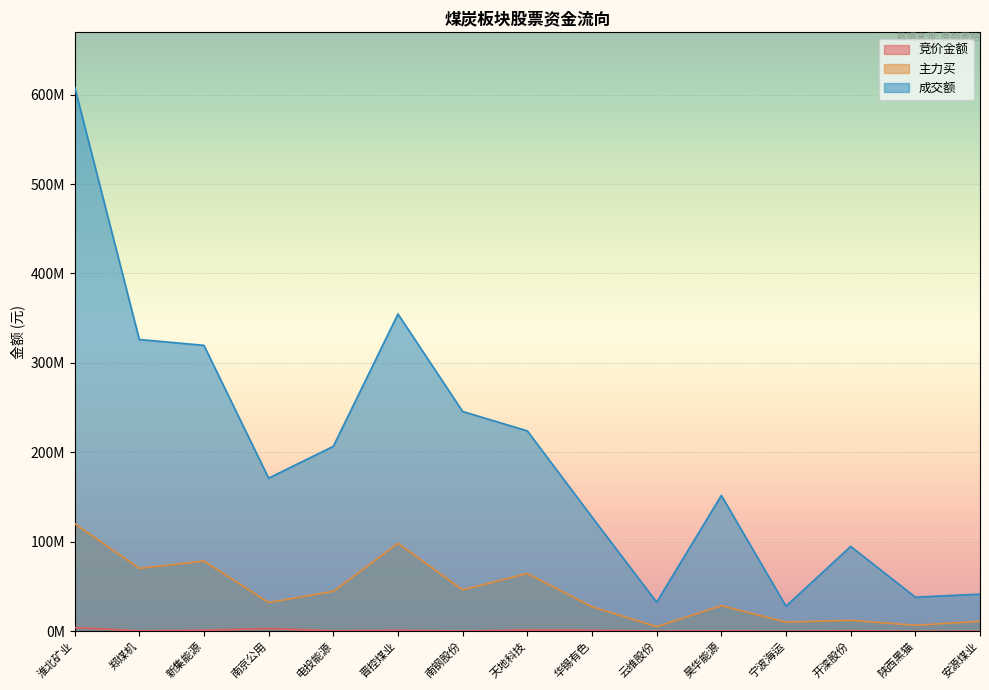

What is the value of the 竞价金额 point at the 14th from the left?

24255